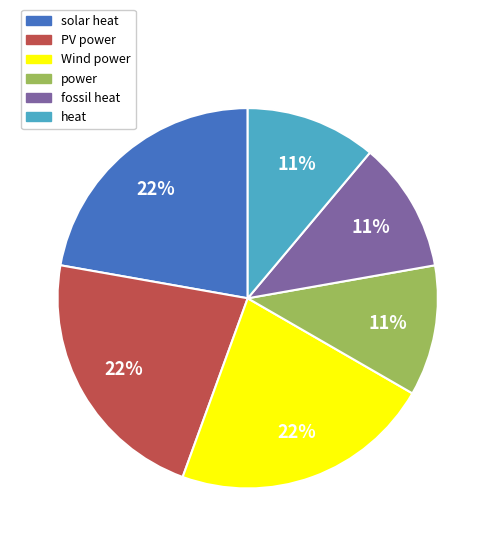

Is there any slice that represents more than half of the pie?

No